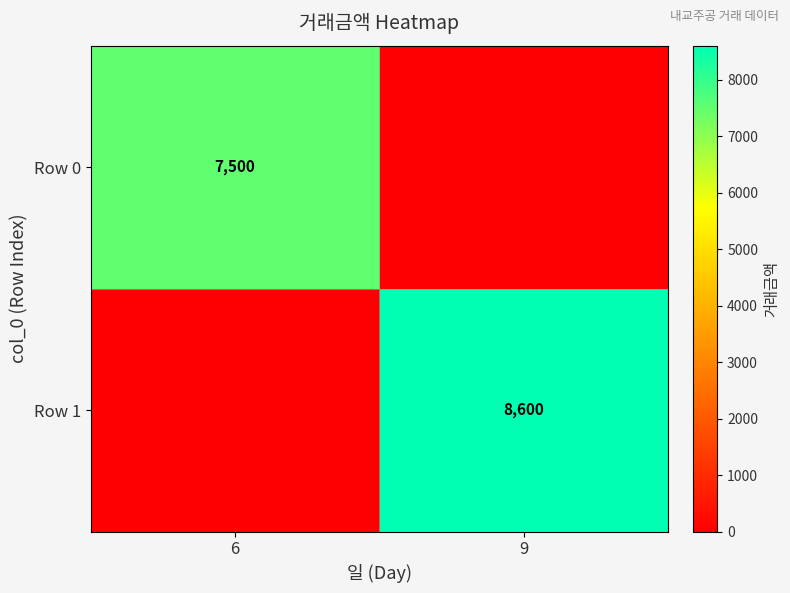

True or false: Row 0 has a value of 4821 at 6.

False